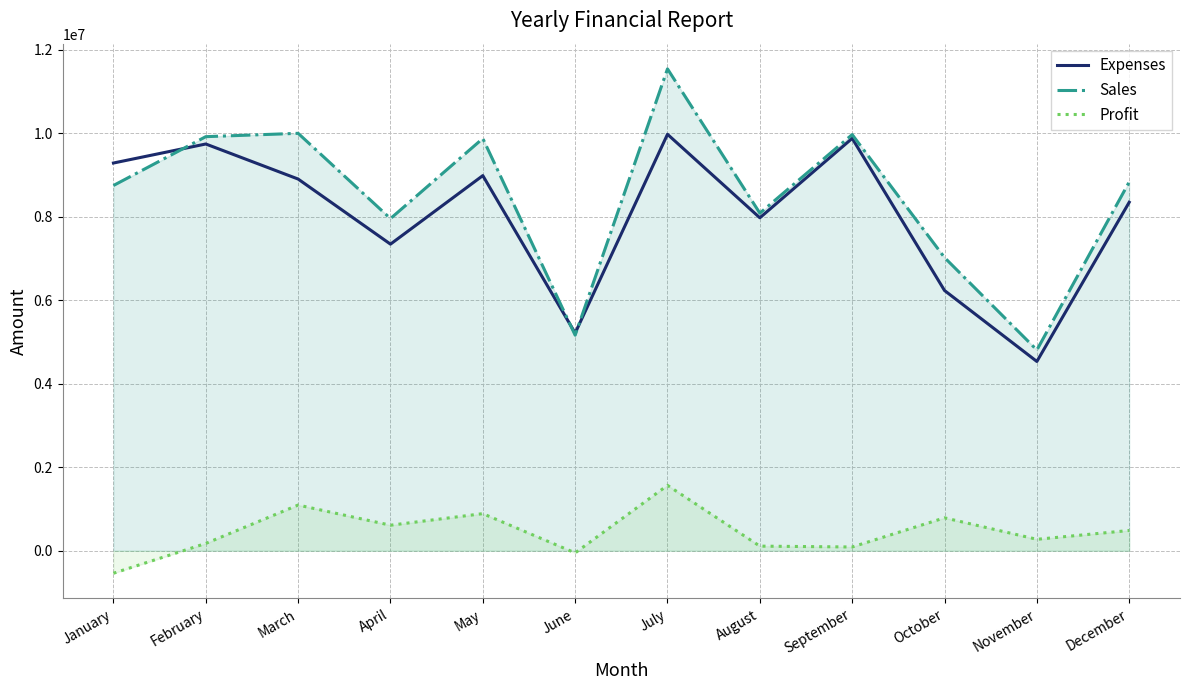

At which category does Sales reach its first local peak?

March